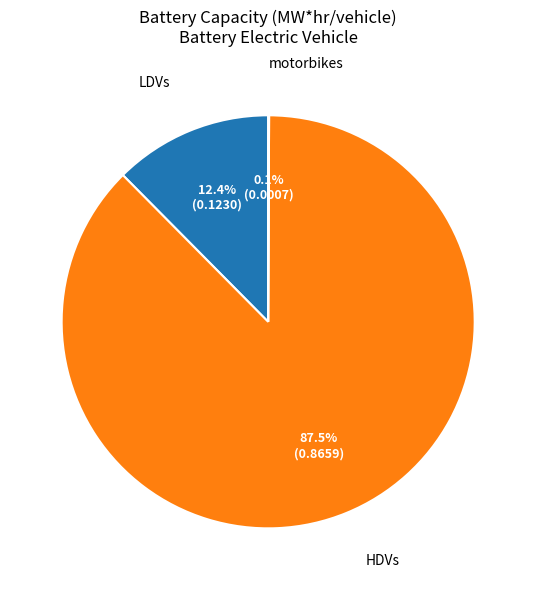

The LDVs slice represents 2% of the pie. True or false?

False